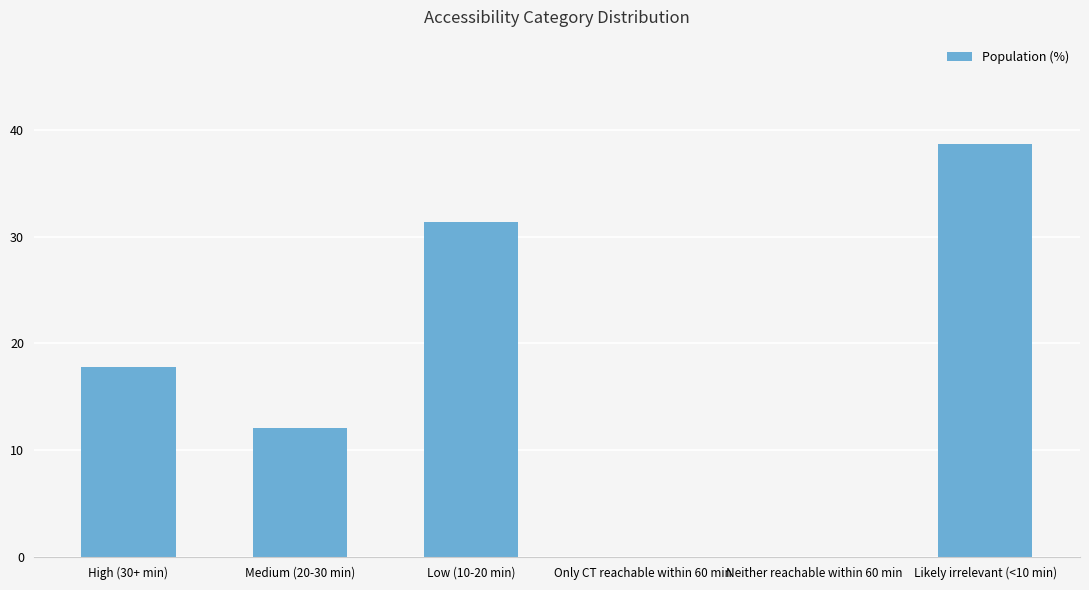

Which has a higher value, Likely irrelevant (<10 min) or Only CT reachable within 60 min?

Likely irrelevant (<10 min)